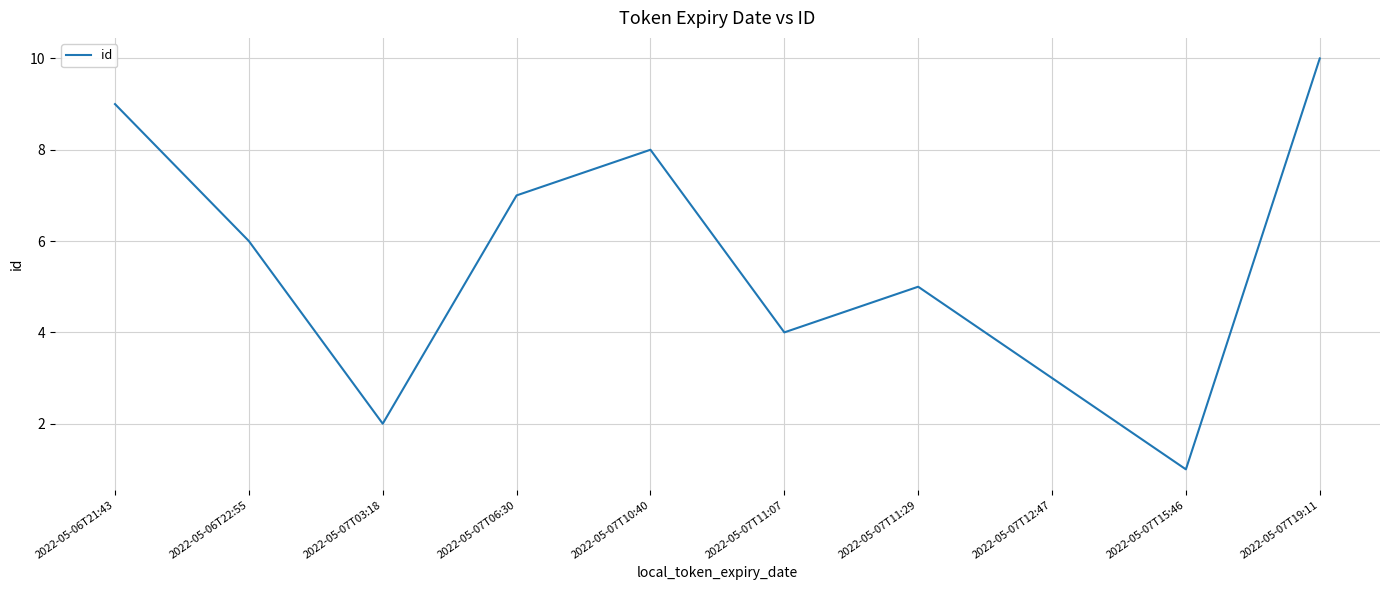

What position from the right is 2022-05-07T11:07?

5